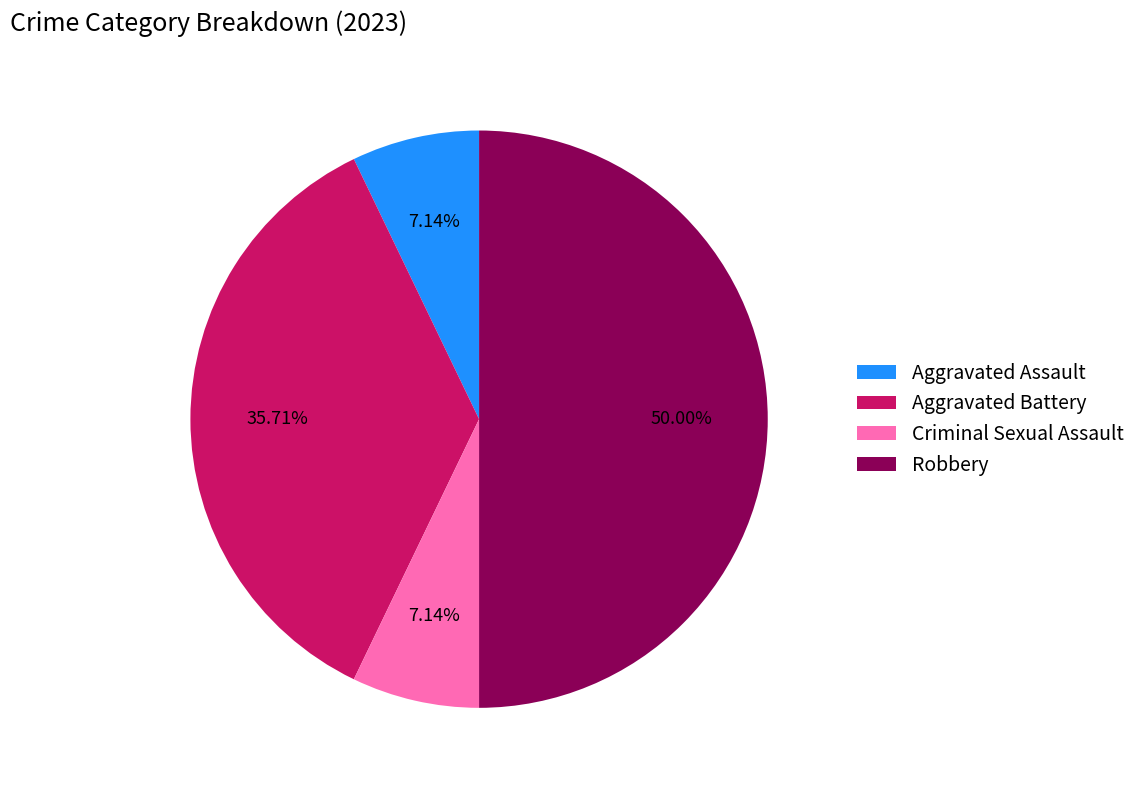

Which has a higher value, Aggravated Assault or Aggravated Battery?

Aggravated Battery